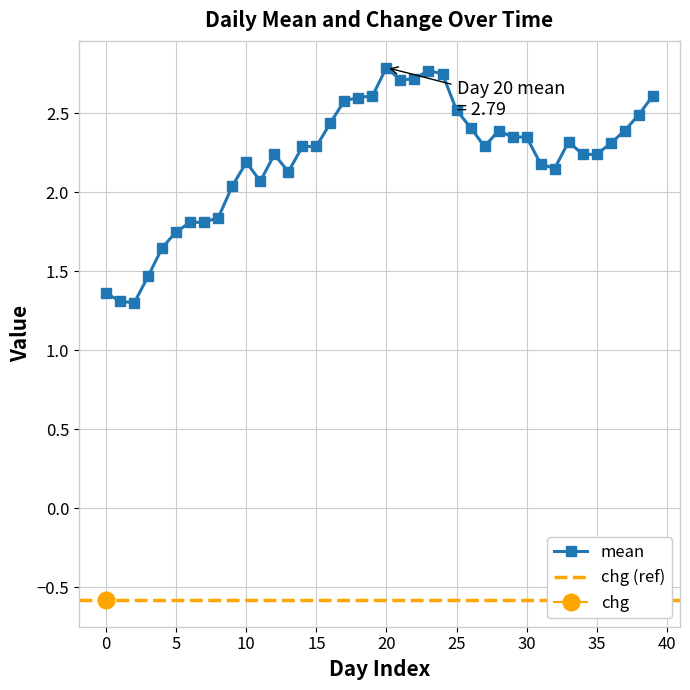

How many values exceed 2?

31